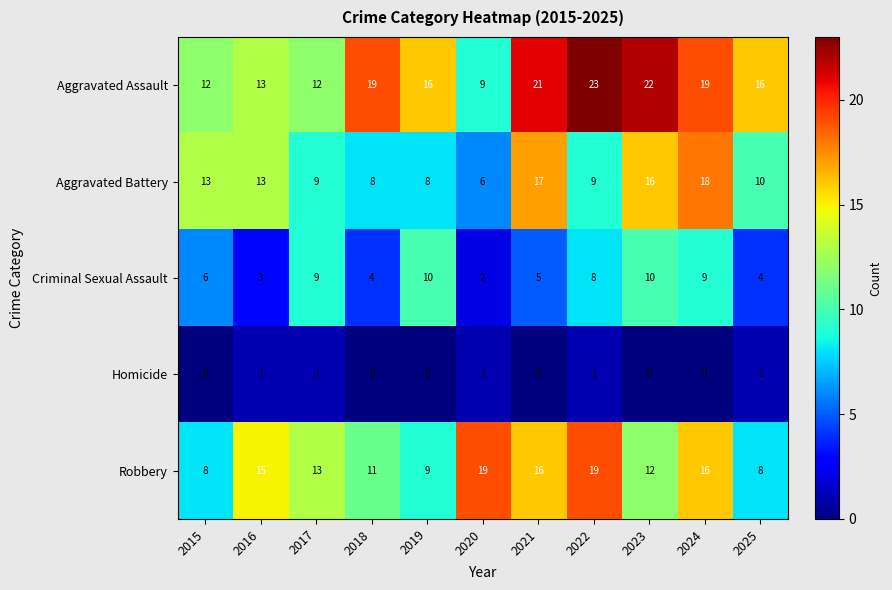

At which category is the sum across all series the highest?

2024